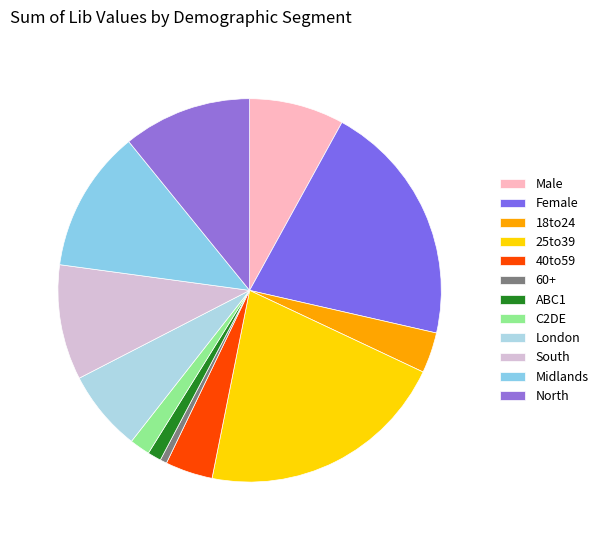

Approximately how many times larger is the value at 25to39 compared to 18to24?

6.2